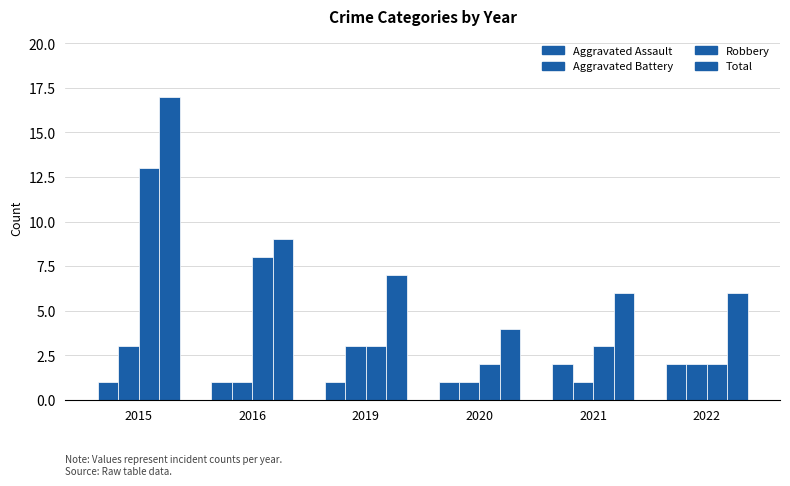

Count the number of data series in this chart.

4